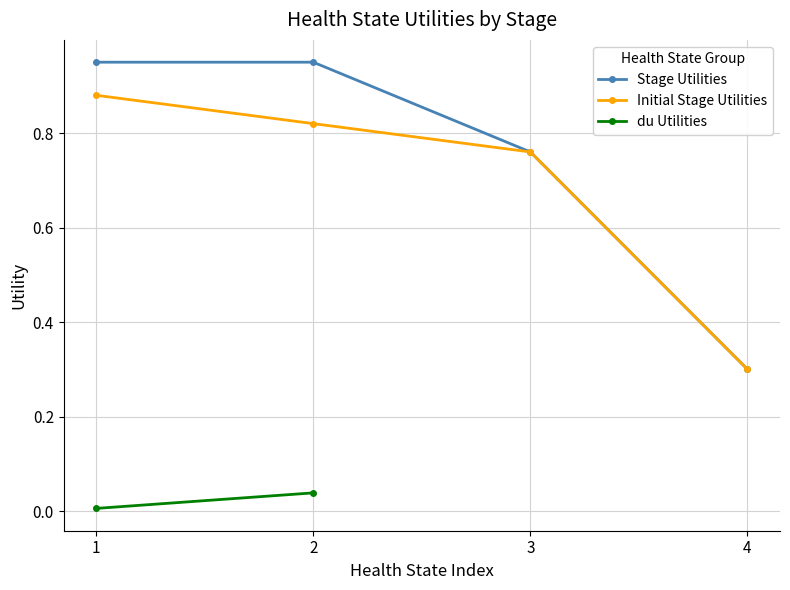

True or false: the data shows 0.1 at du_csy_comp.

False